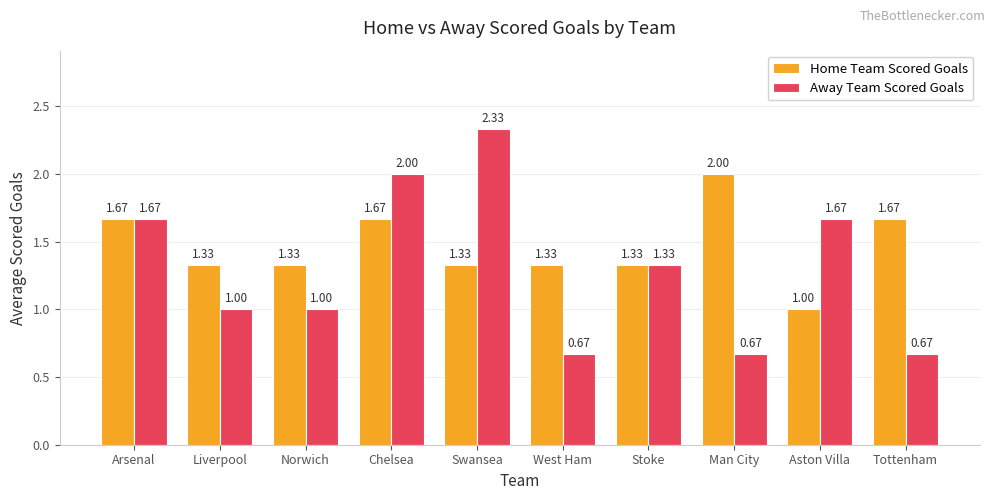

Between Chelsea and West Ham, which series saw the biggest shift?

Away Team Scored Goals